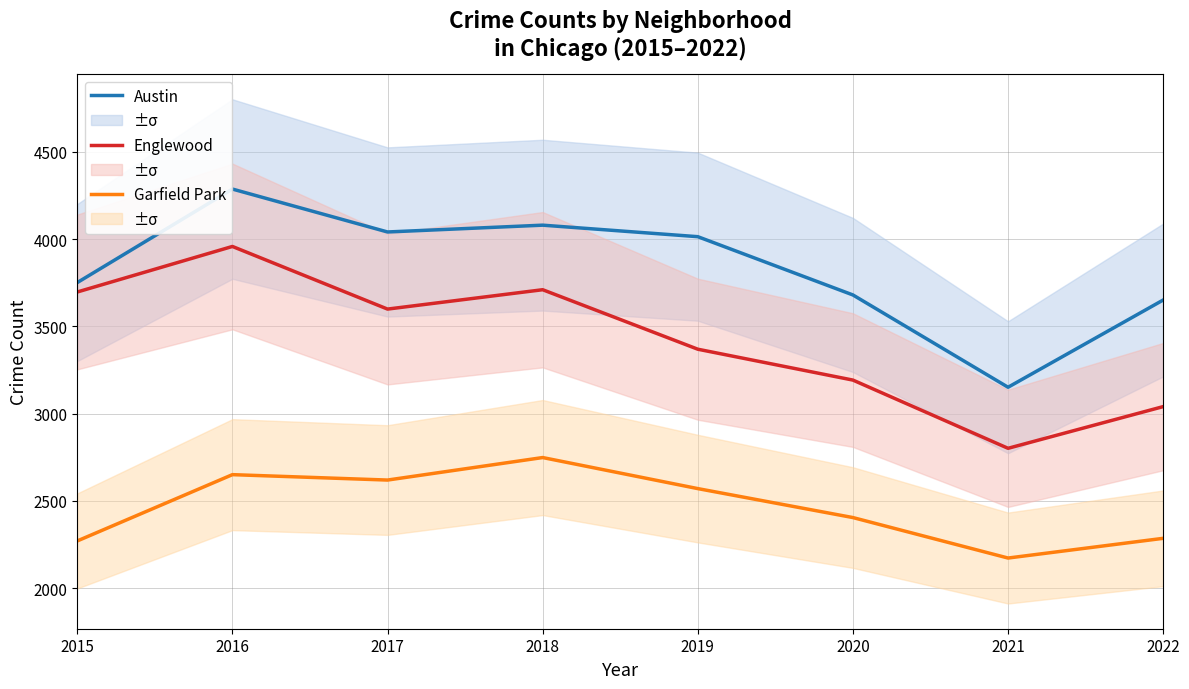

What is the difference between the maximum and minimum values in the Garfield Park series?

576